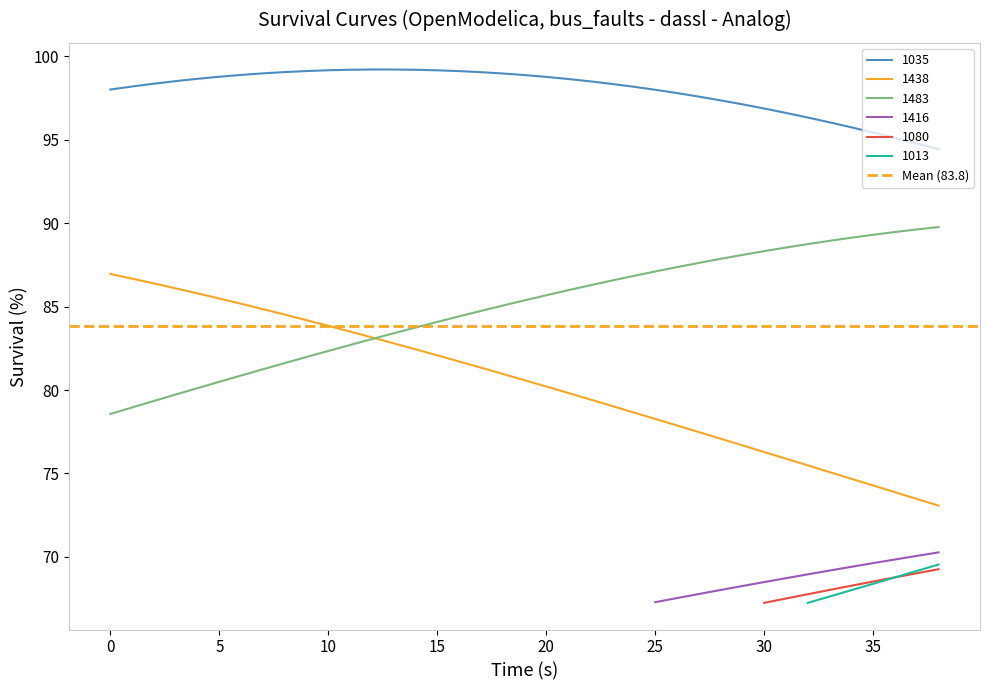

Does the chart display data point markers on the line(s)?

No